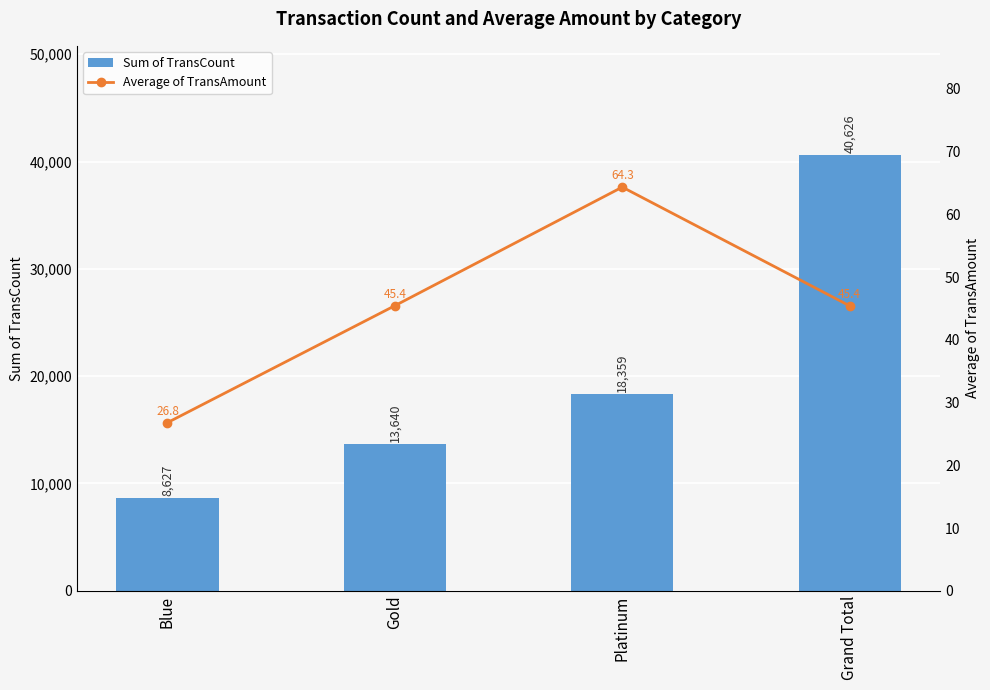

Which has a higher value, Grand Total or Platinum?

Grand Total